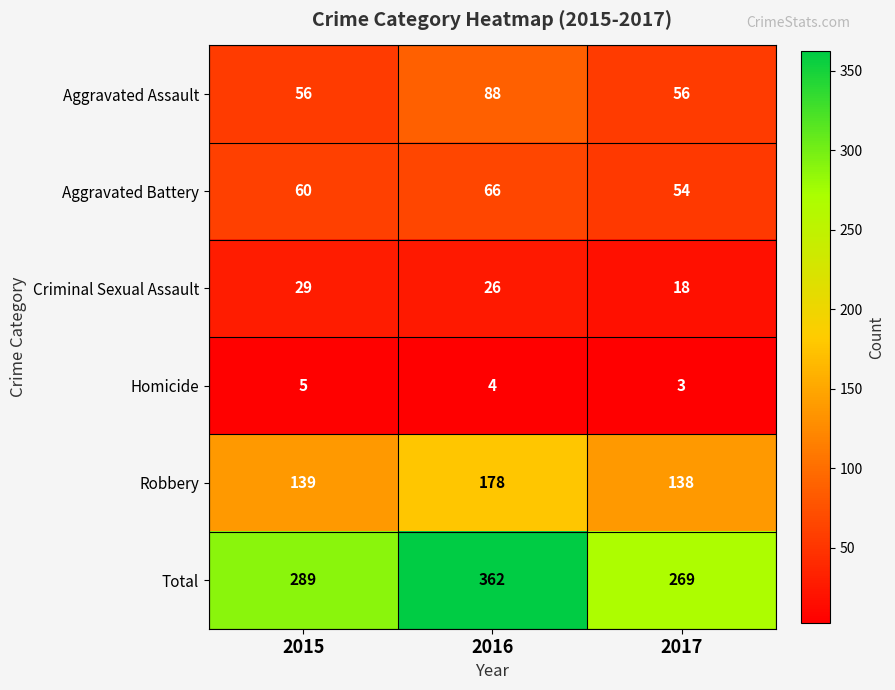

Reading right to left, list all the values displayed in this chart.

Aggravated Assault: 2017=56	2016=88	2015=56
Aggravated Battery: 2017=54	2016=66	2015=60
Criminal Sexual Assault: 2017=18	2016=26	2015=29
Homicide: 2017=3	2016=4	2015=5
Robbery: 2017=138	2016=178	2015=139
Total: 2017=269	2016=362	2015=289